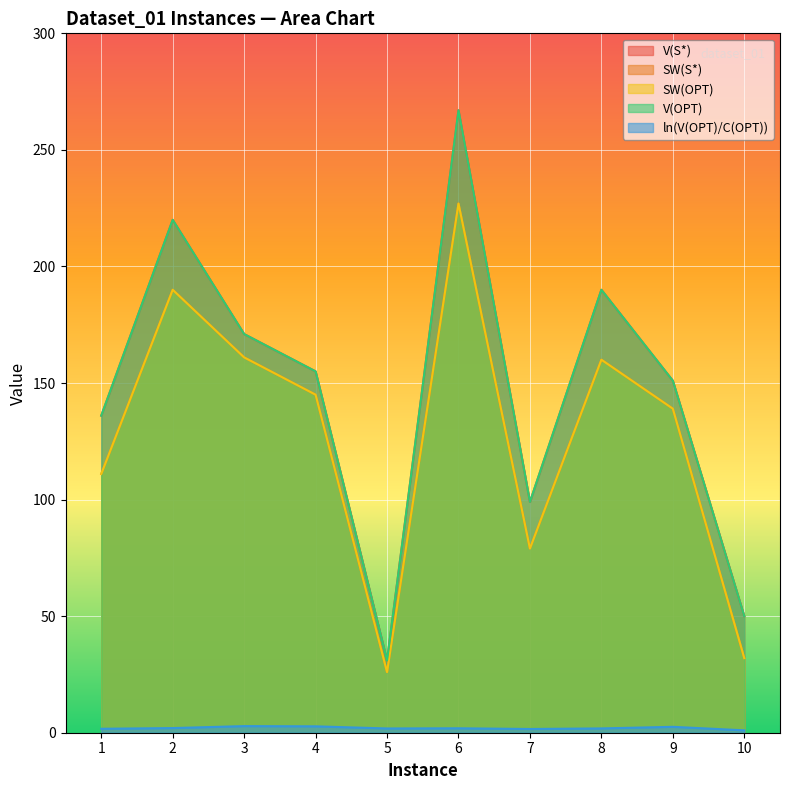

Is it true that ln(V(OPT)/C(OPT)) equals 3.0 at 6?

False